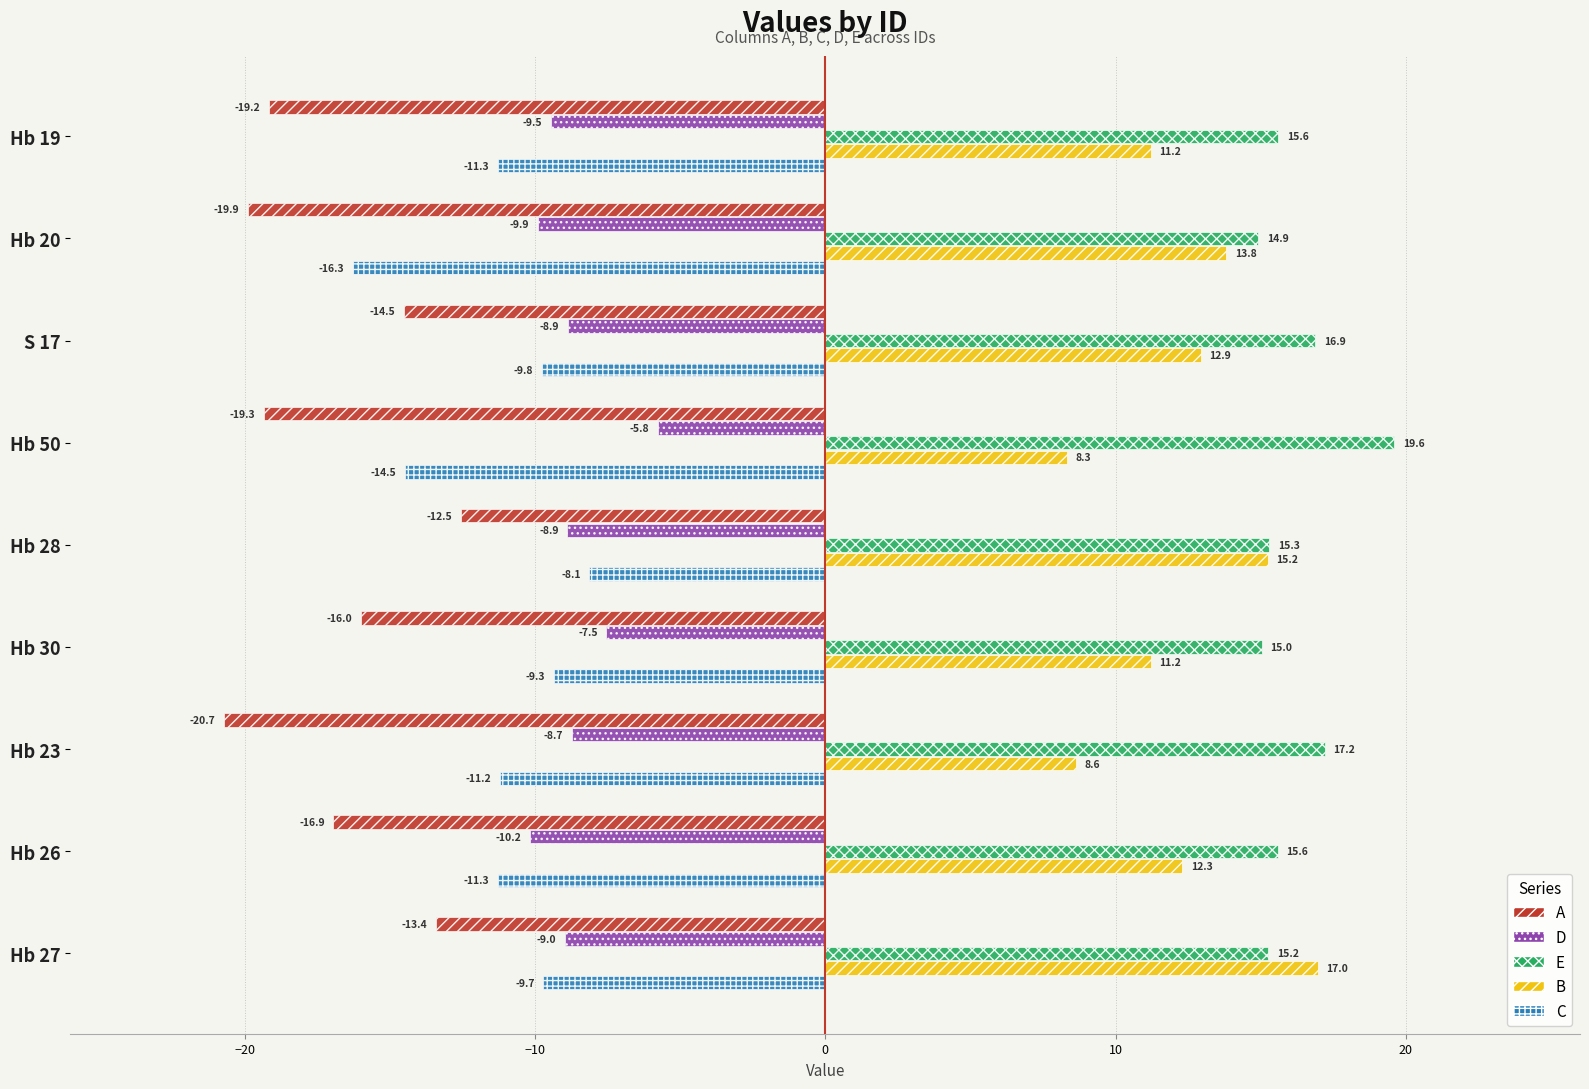

At how many categories does at least one series exceed 3?

9